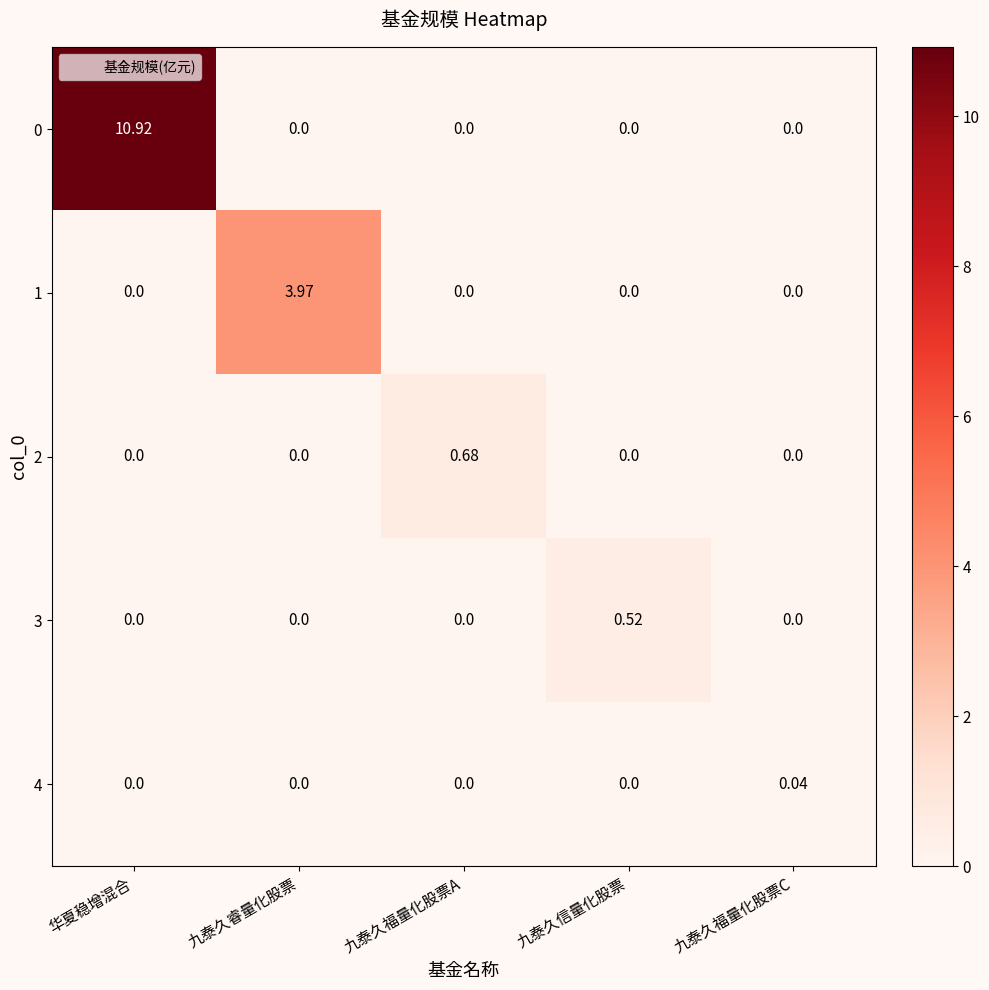

Which category has the highest value in the 1 series?

九泰久睿量化股票